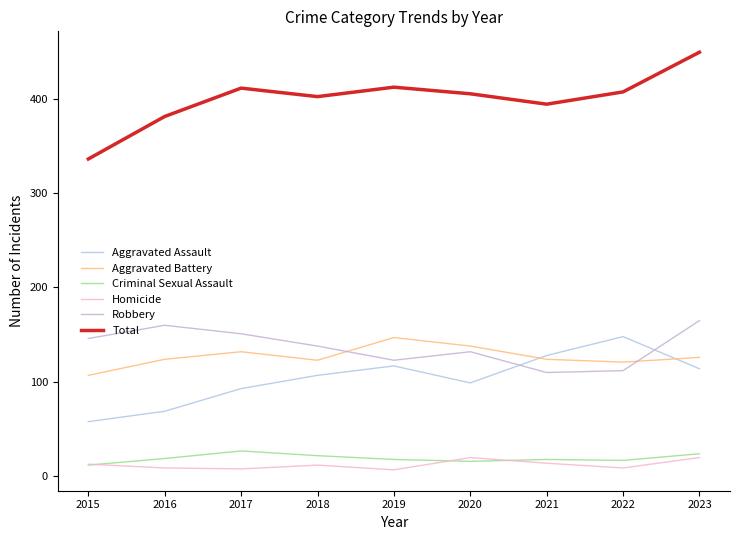

What is the total value across all series at 2023?

898